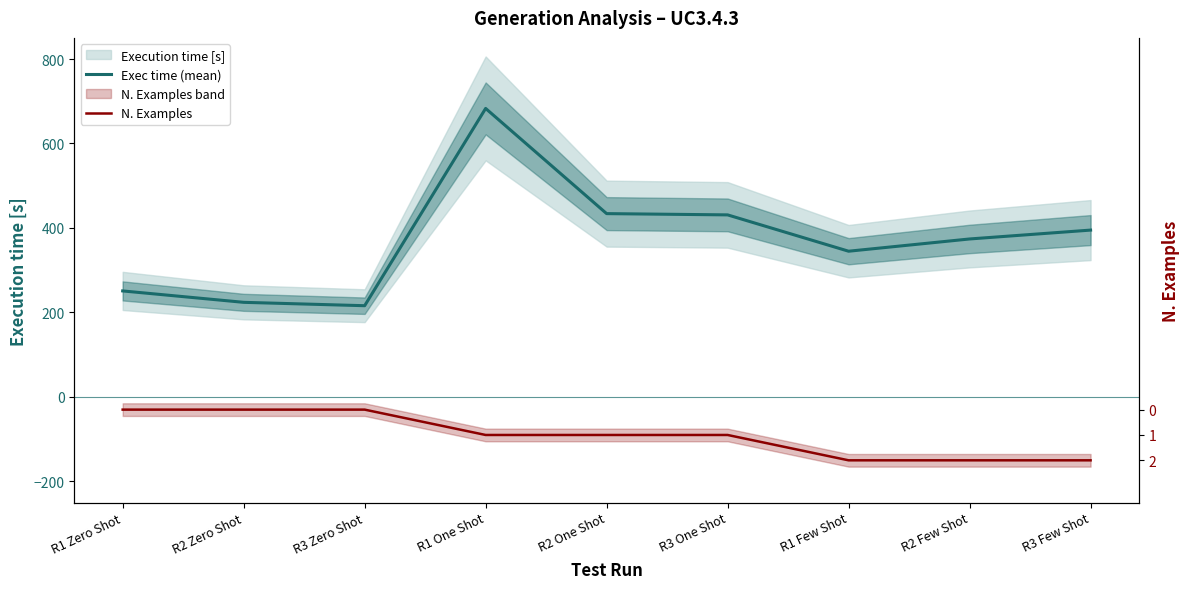

Reading left to right, transcribe all the data shown in this chart.

Exec time (mean): R1 Zero Shot=251	R2 Zero Shot=224	R3 Zero Shot=216	R1 One Shot=683	R2 One Shot=434	R3 One Shot=431	R1 Few Shot=345	R2 Few Shot=374	R3 Few Shot=395
N. Examples: R1 Zero Shot=-30	R2 Zero Shot=-30	R3 Zero Shot=-30	R1 One Shot=-90	R2 One Shot=-90	R3 One Shot=-90	R1 Few Shot=-150	R2 Few Shot=-150	R3 Few Shot=-150